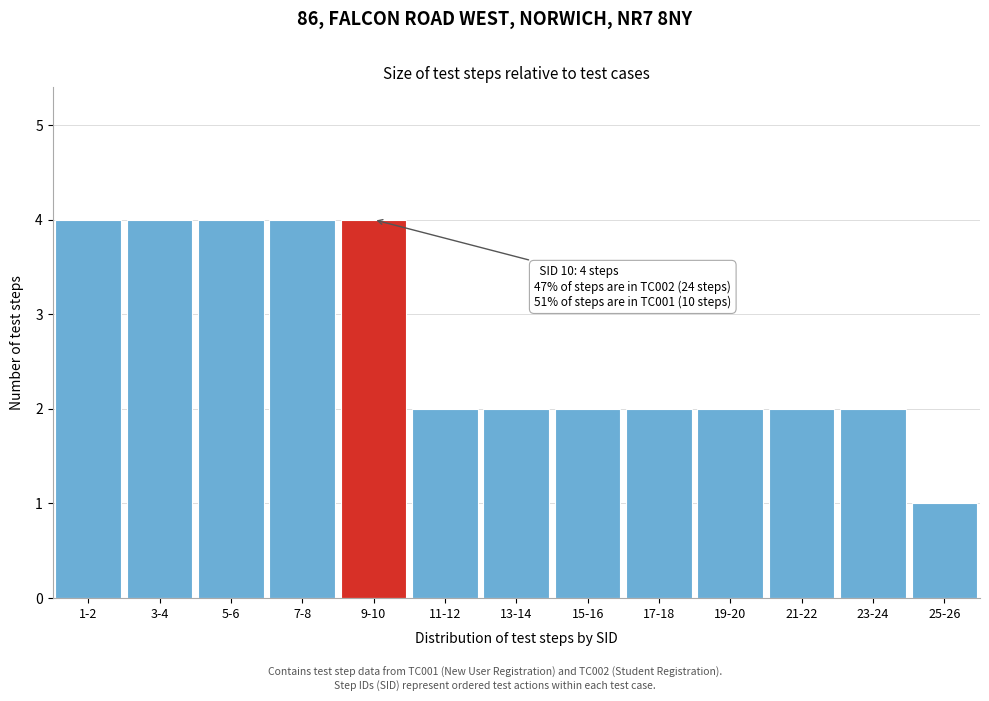

Reading left to right, transcribe all the data shown in this chart.

1-2=4	3-4=4	5-6=4	7-8=4	9-10=4	11-12=2	13-14=2	15-16=2	17-18=2	19-20=2	21-22=2	23-24=2	25-26=1